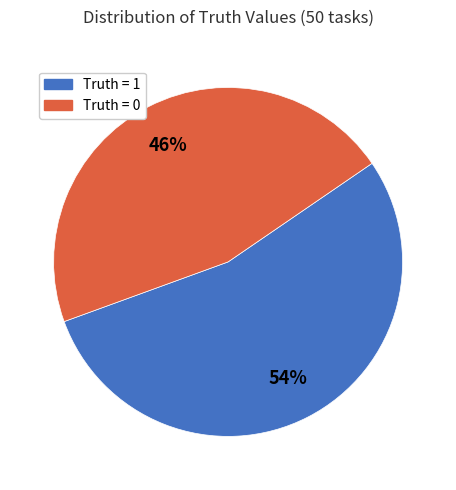

Is there any slice that represents more than half of the pie?

Yes